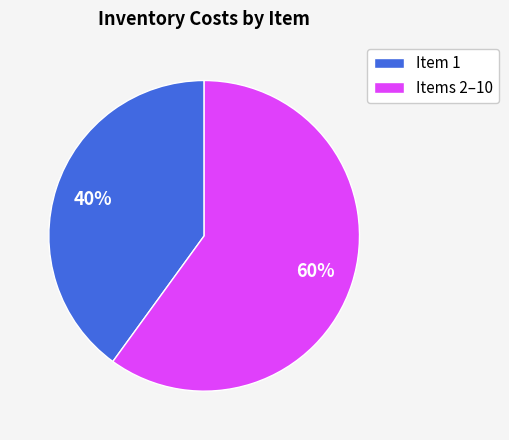

Which has a higher value, Item 1 or Items 2–10?

Items 2–10